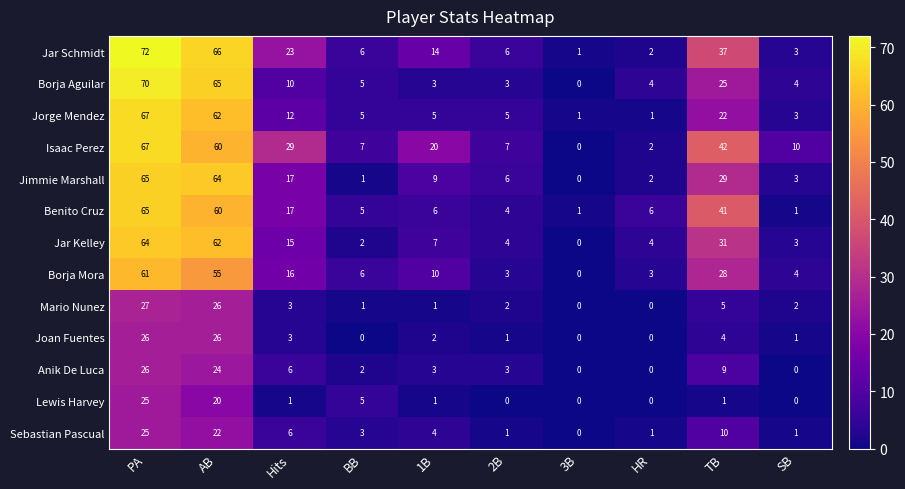

At which category is the sum across all series the highest?

PA